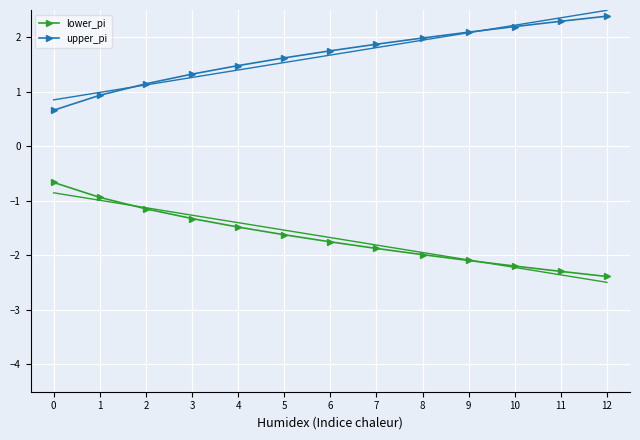

True or false: upper_pi and lower_pi intersect in this chart.

False